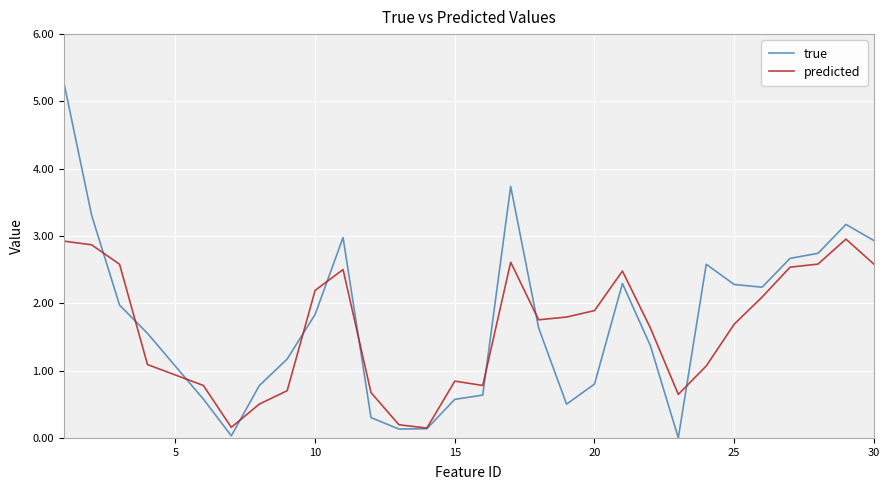

What is the average value of the predicted series?

1.6